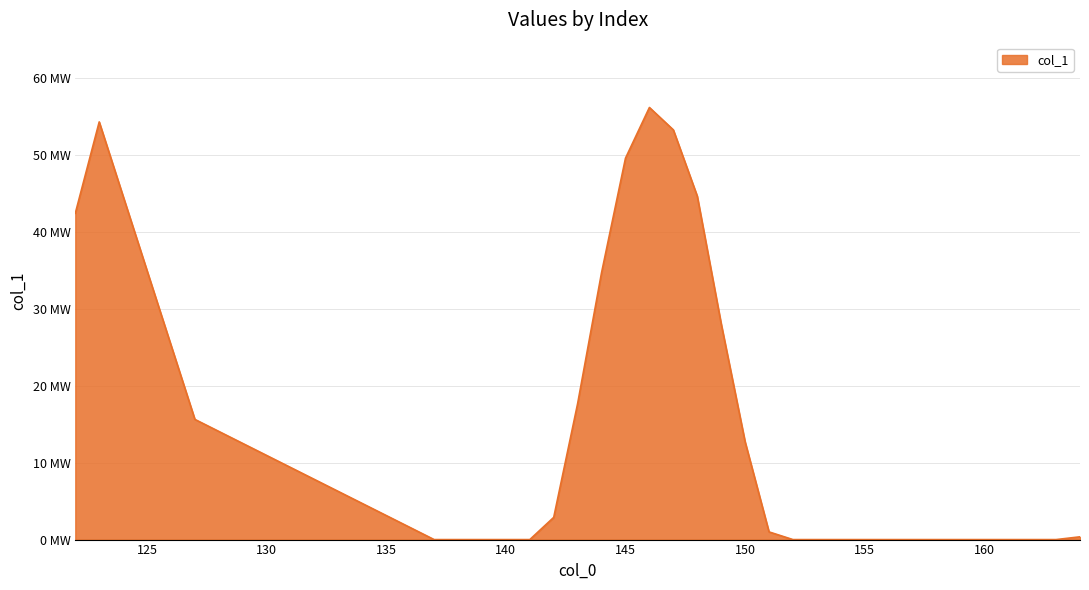

Does the chart display data point markers on the line(s)?

No